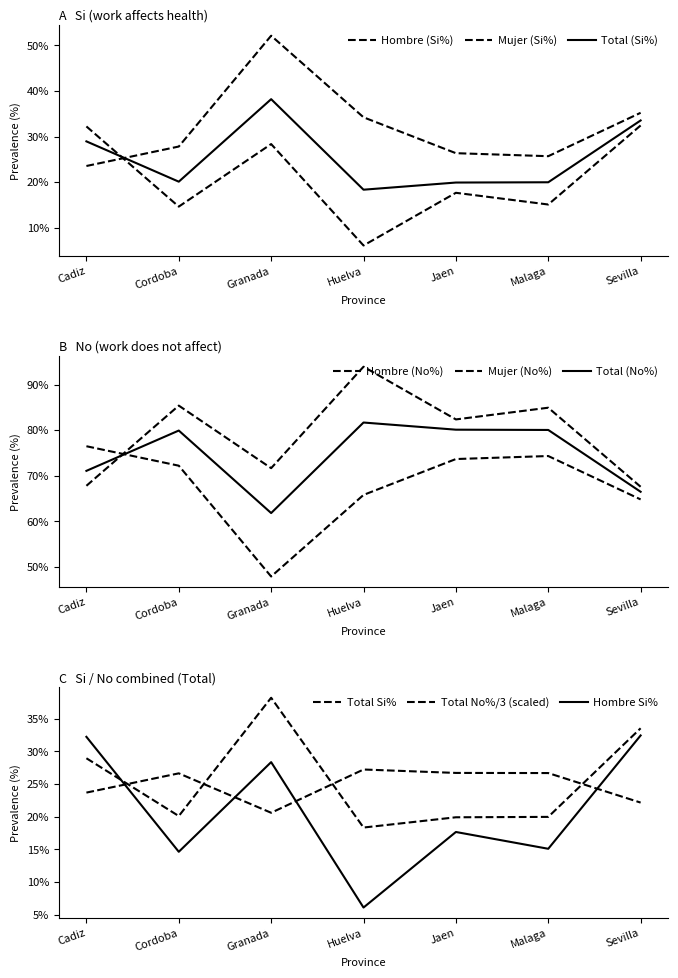

What position from the right is Malaga?

2